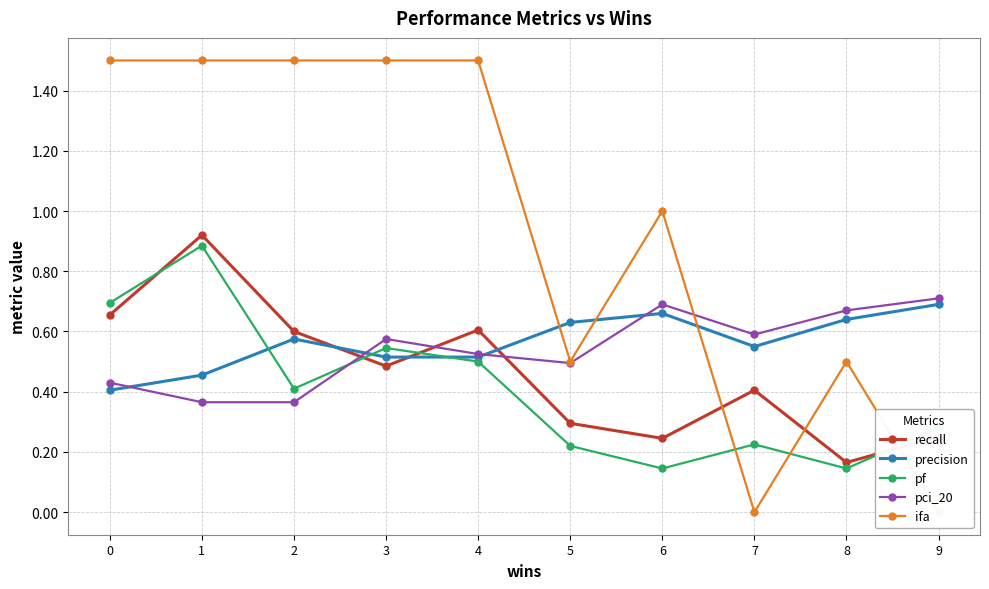

Which has a higher value, 5 or 7?

7